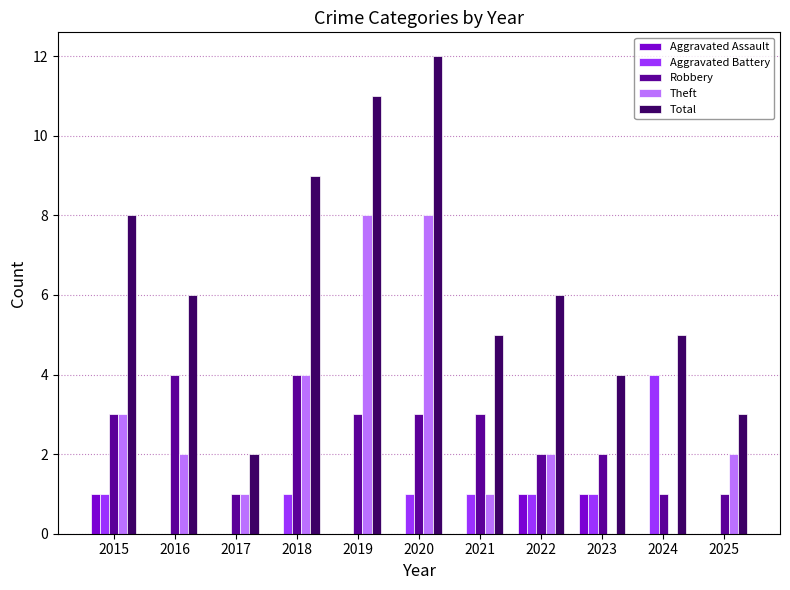

How many groups of bars are there?

11